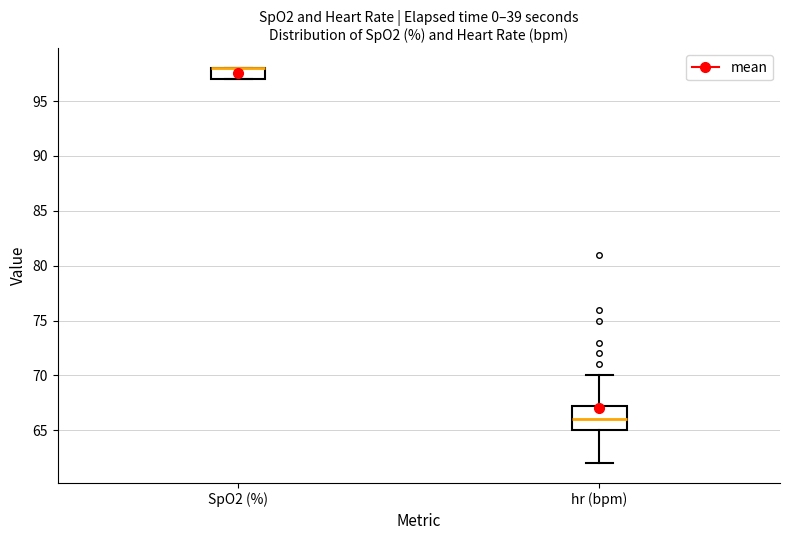

Comparing the boxes themselves (not the whiskers), which one is the tallest?

hr (bpm)